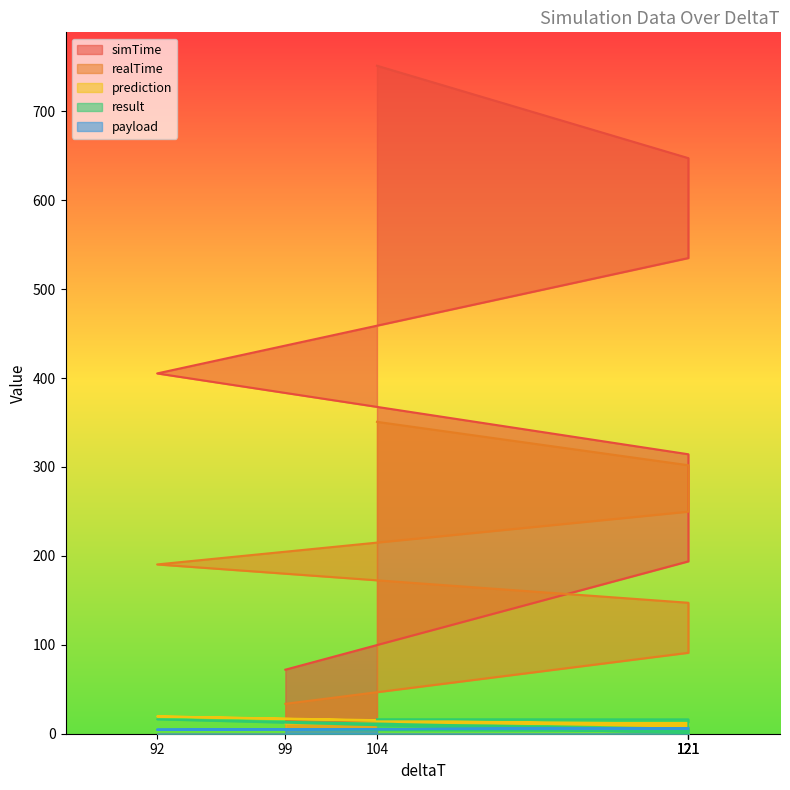

What is the average value of the payload series?

5.6